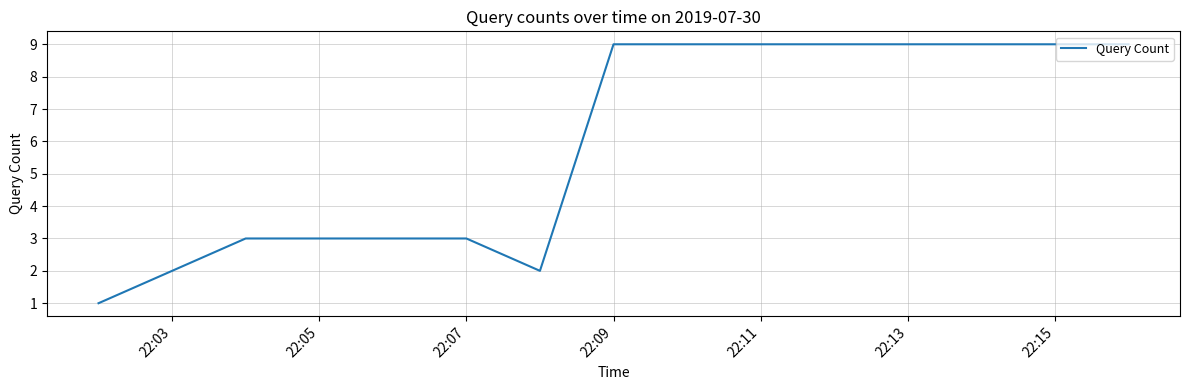

What is the difference between the maximum and minimum values?

8